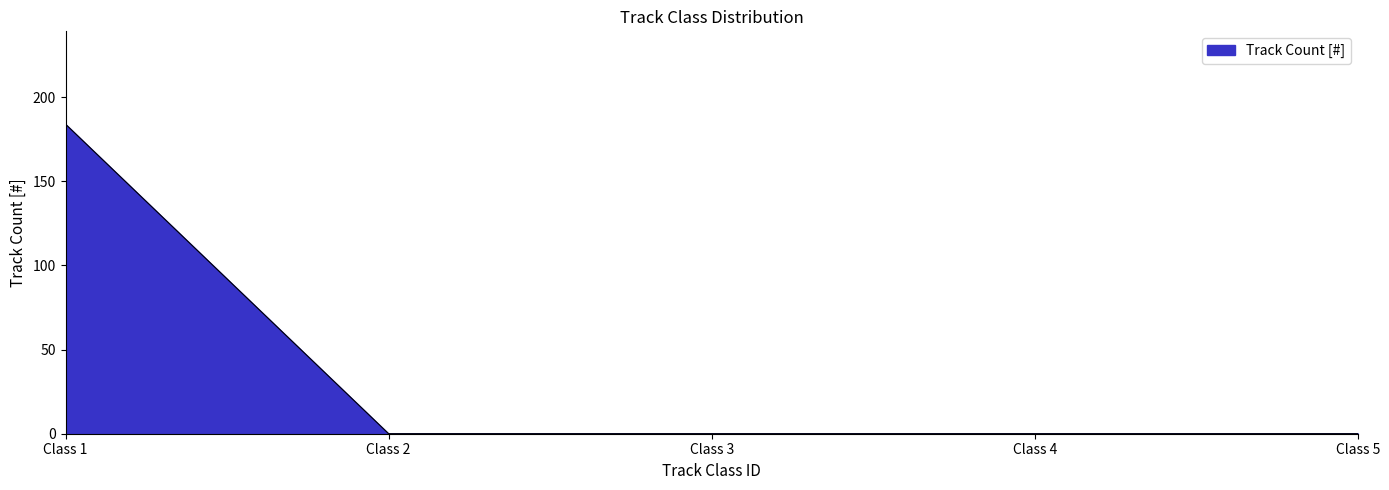

Which label corresponds to the largest value in the chart?

Class 1